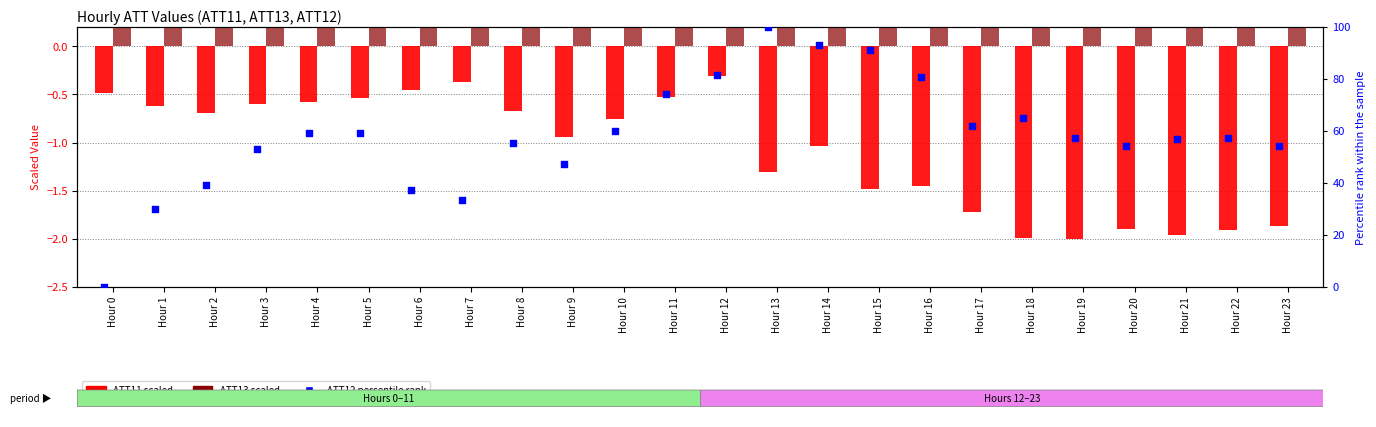

Which series has the largest total across all categories?

ATT12 (percentile rank)